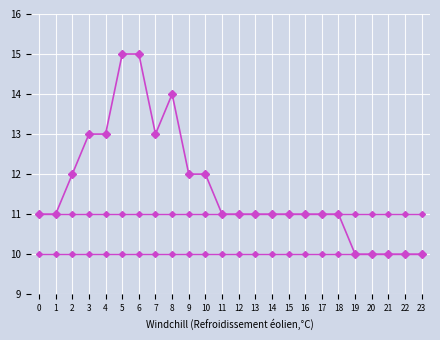

Which category has the highest value across all series?

5